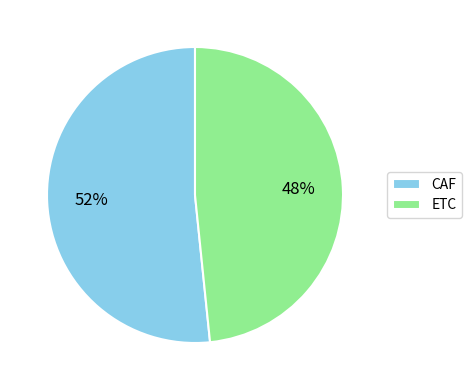

True or false: ETC accounts for 48% of the total.

True